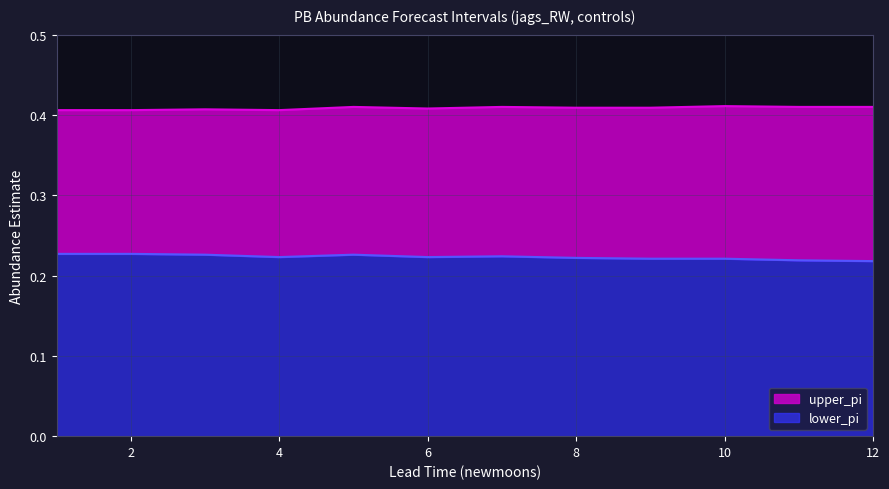

Reading left to right, what are all the values shown in this chart?

lower_pi: 0.2	0.2	0.2	0.2	0.2	0.2	0.2	0.2	0.2	0.2	0.2	0.2
upper_pi: 0.4	0.4	0.4	0.4	0.4	0.4	0.4	0.4	0.4	0.4	0.4	0.4